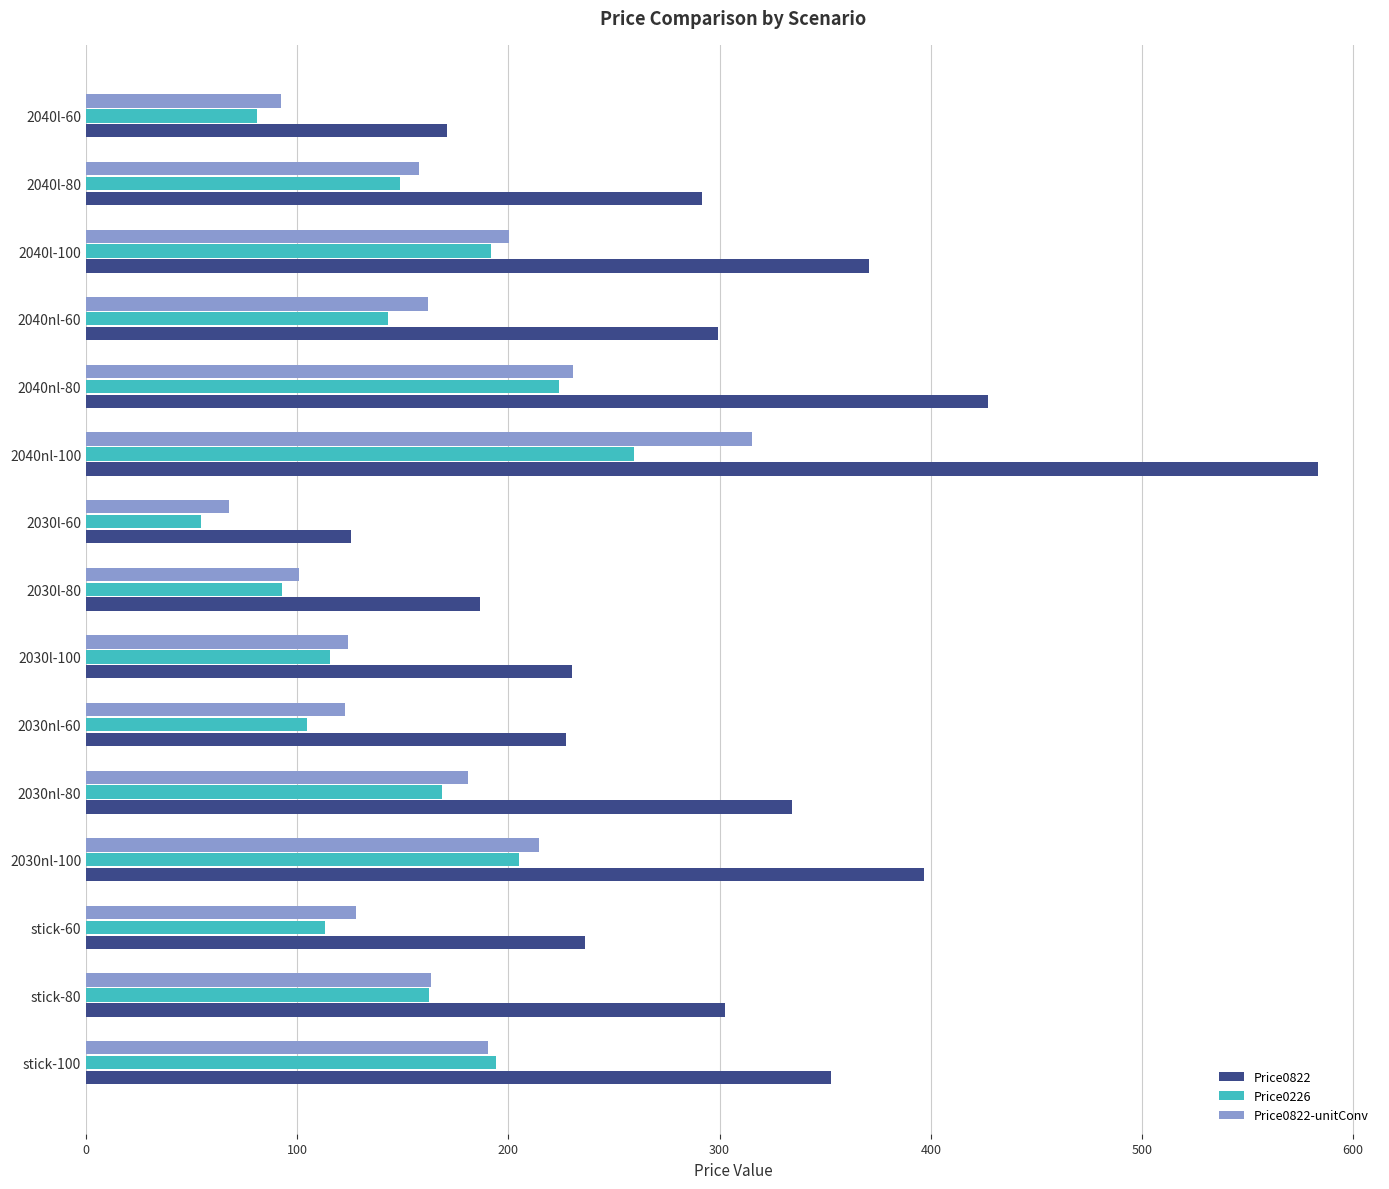

Which label corresponds to the smallest value in the chart?

2030l-60